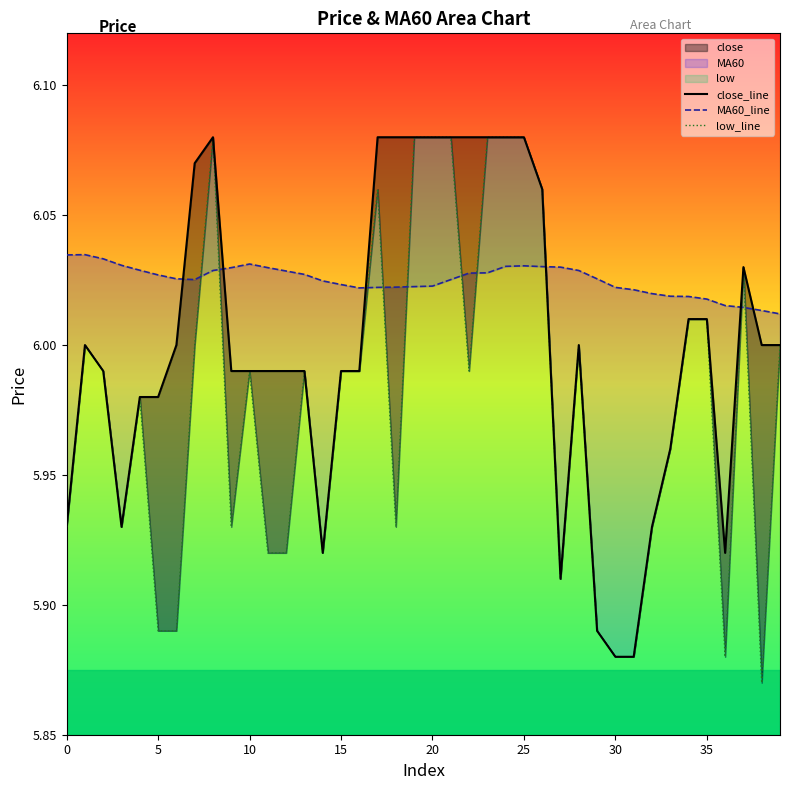

How many times do MA60_line and close_line cross each other?

6